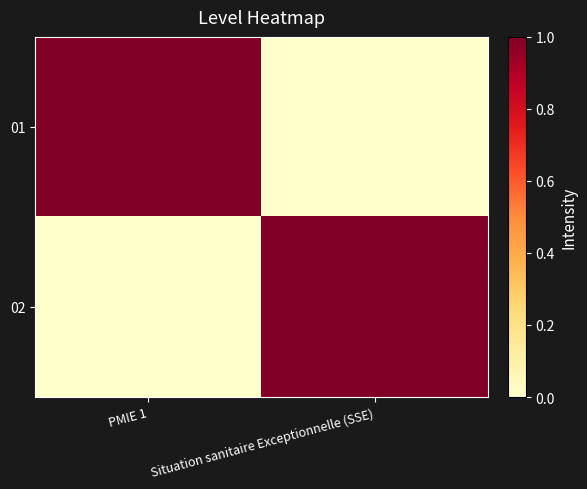

Reading left to right, what are all the values shown in this chart?

01: PMIE 1=1	Situation sanitaire Exceptionnelle (SSE)=0
02: PMIE 1=0	Situation sanitaire Exceptionnelle (SSE)=1